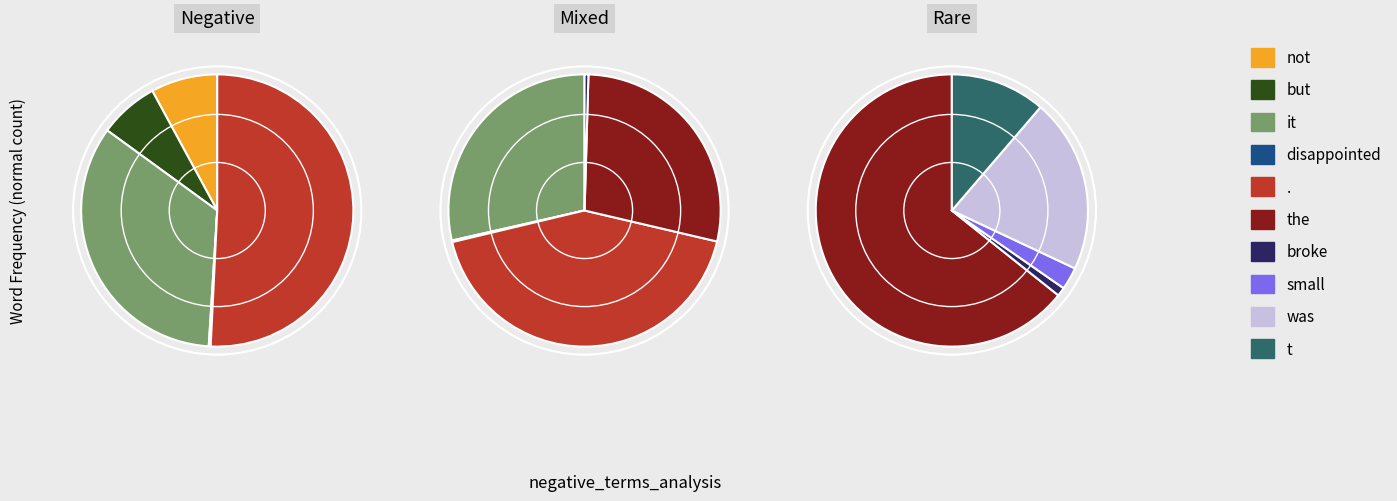

What percentage do broke and . together represent?

33.7%